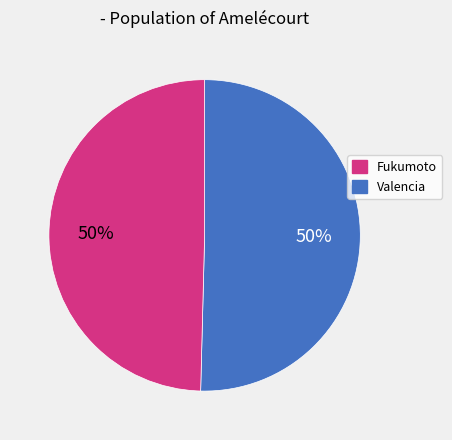

To the nearest percent, what is the average slice percentage?

50%